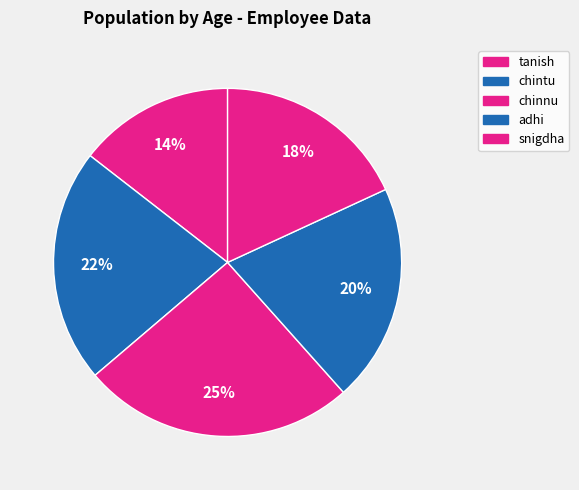

Which category has the biggest portion of the pie?

chinnu